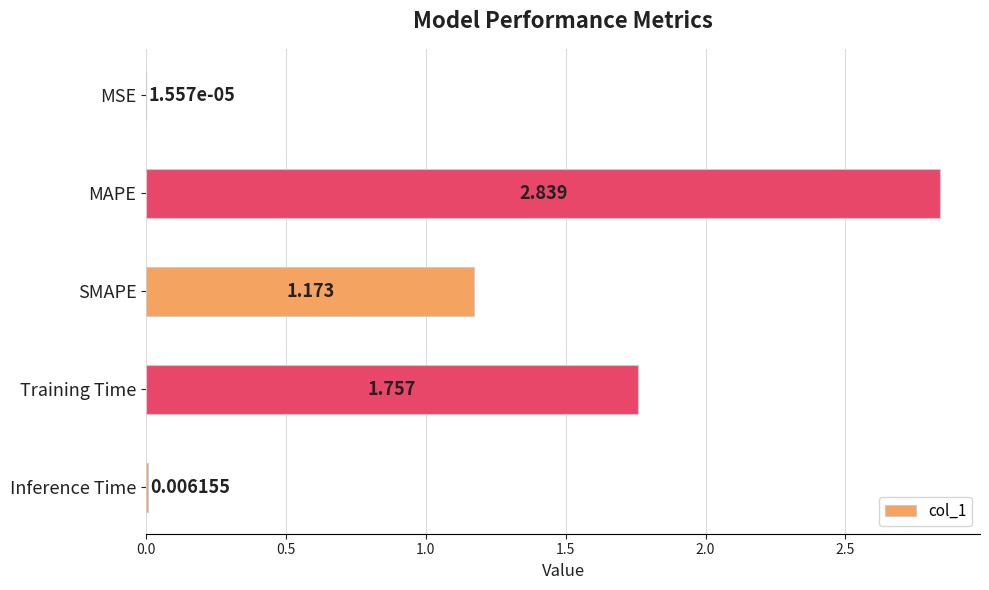

At which label is the value closest to 1?

SMAPE